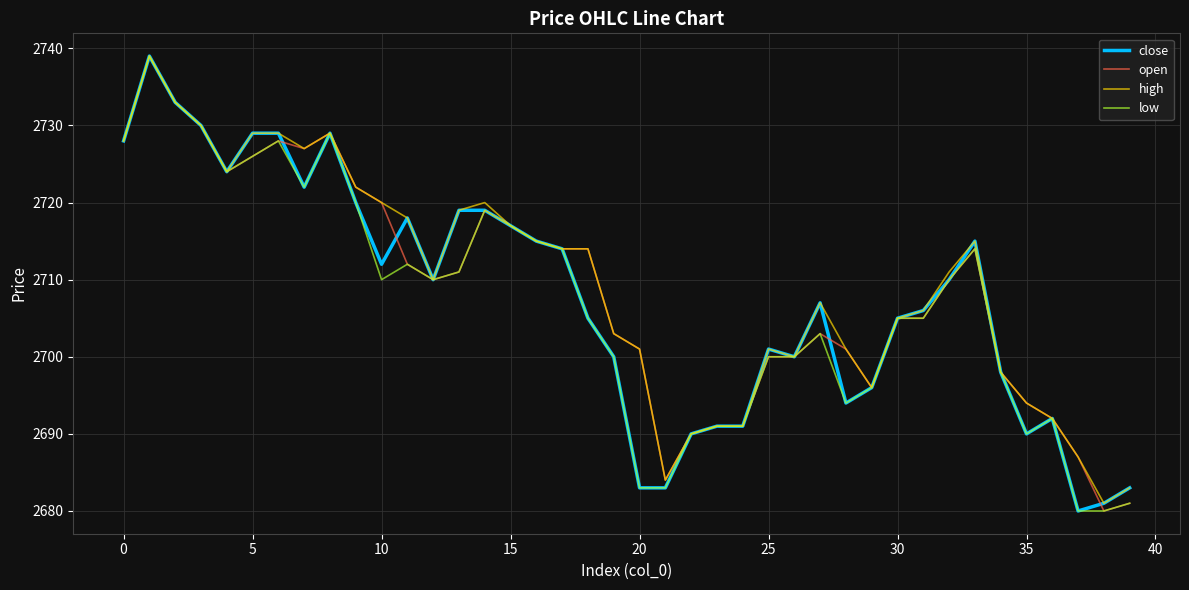

True or false: close and open cross at least once.

True